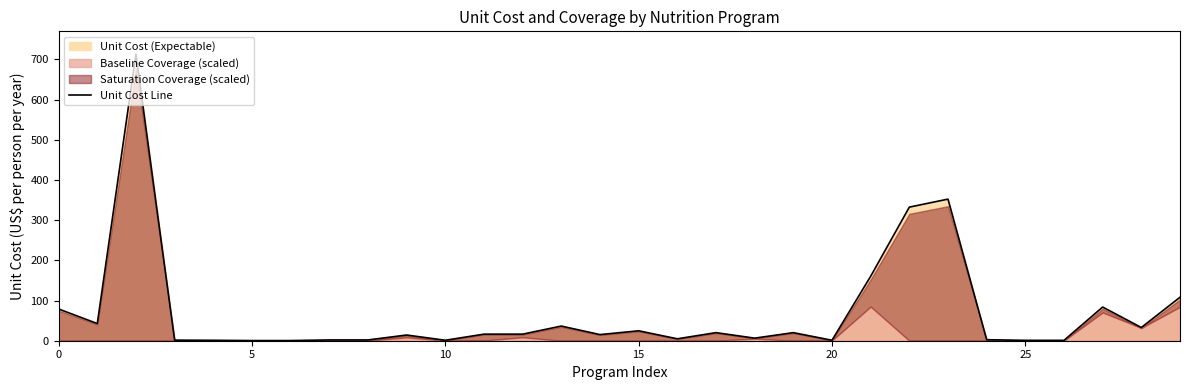

Reading right to left, list all the values displayed in this chart.

108.1	32.9	83.7	0.9	0.9	2.5	352.2	332.3	160.2	1.2	20.1	6.4	20.1	4.8	24.7	15.2	36.5	16.3	16.3	1.1	14.2	2.0	2.0	0.4	0.4	1.1	1.4	712.6	42.7	78.9